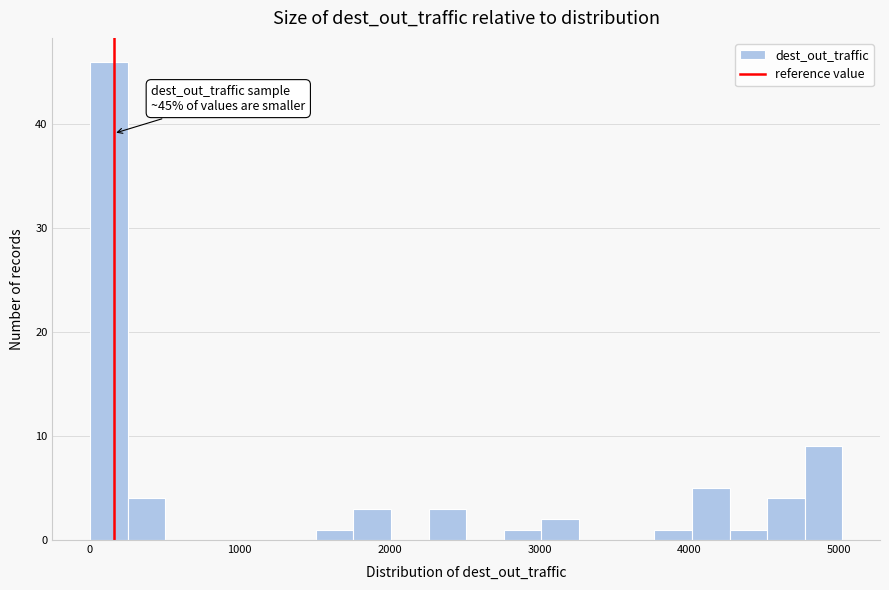

Around what value on the x-axis is the tallest bar? Give the approximate position of its centre, as read against the axis.

100